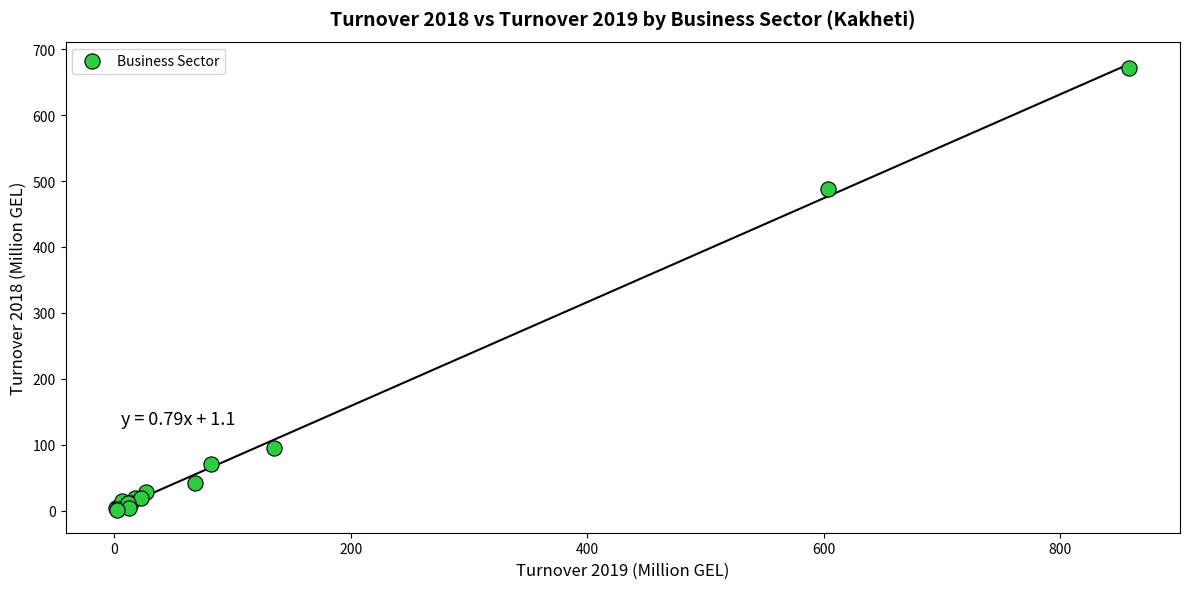

What Y value in the scatter plot is closest to 336?

488.6